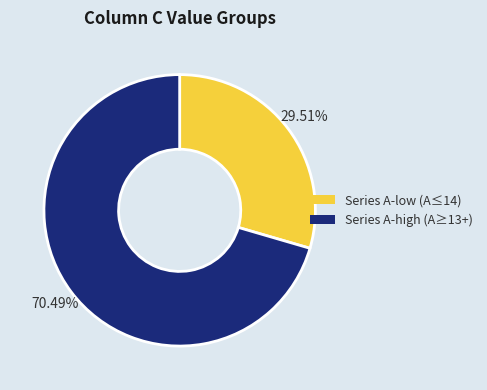

How many segments does this pie chart have?

2